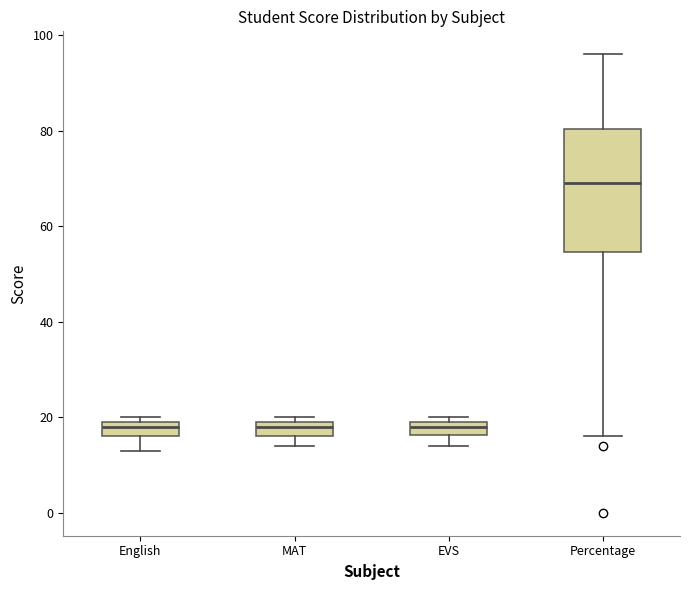

Which box is the tallest, from its lower edge to its upper edge?

Percentage